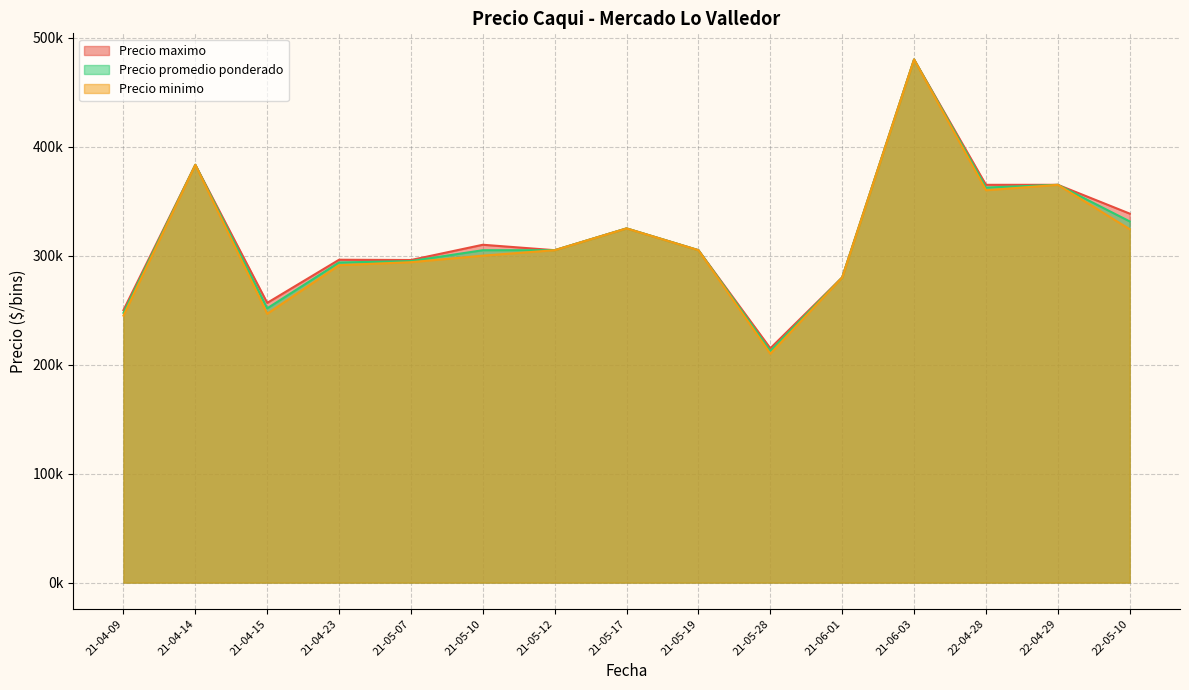

Does the chart have visible grid lines?

Yes